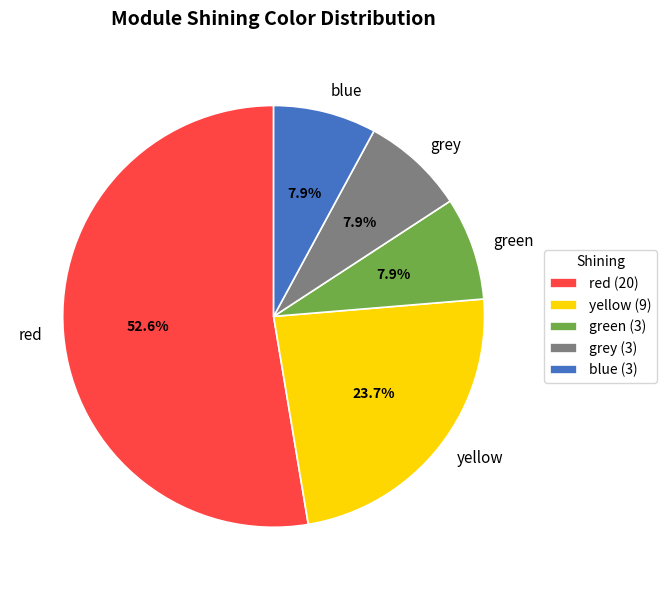

Does red account for over 50% of the chart?

Yes